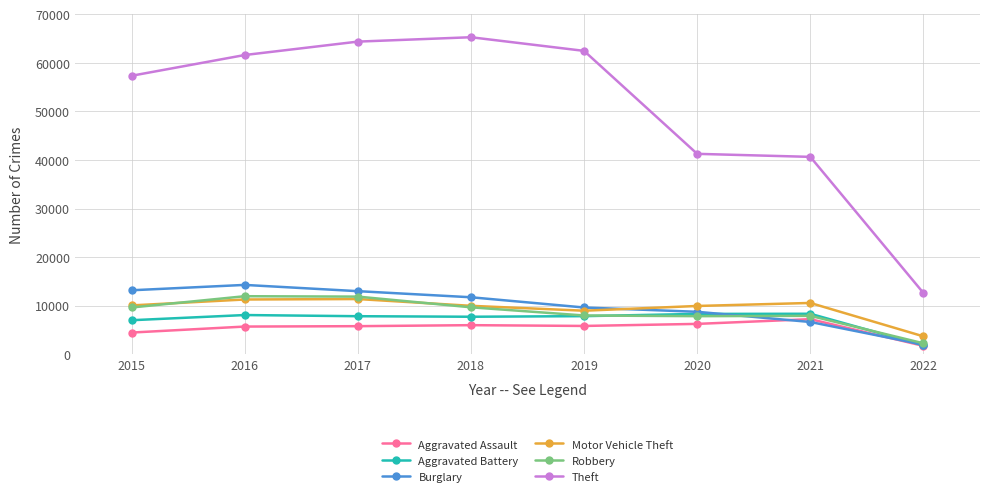

True or false: Theft has more than 0 interior local peaks.

True